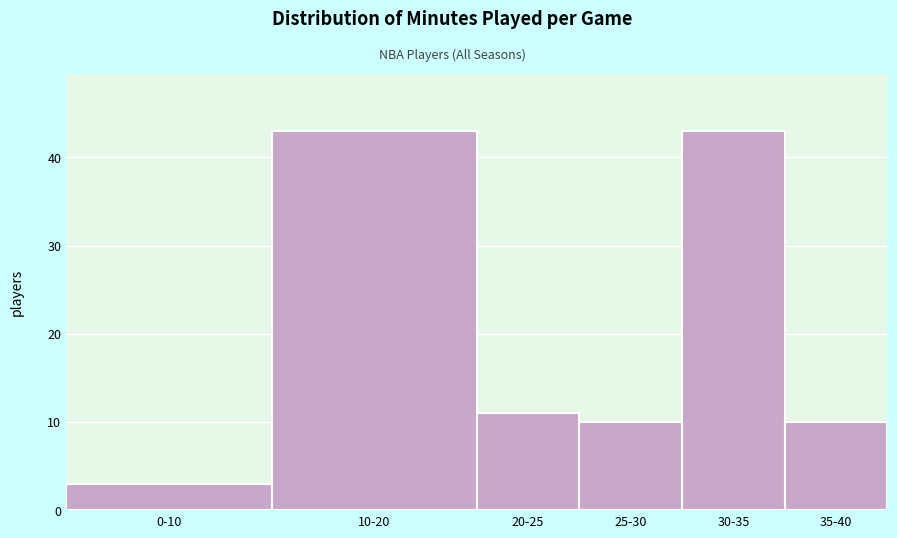

Reading left to right, transcribe all the data shown in this chart.

3	43	11	10	43	10